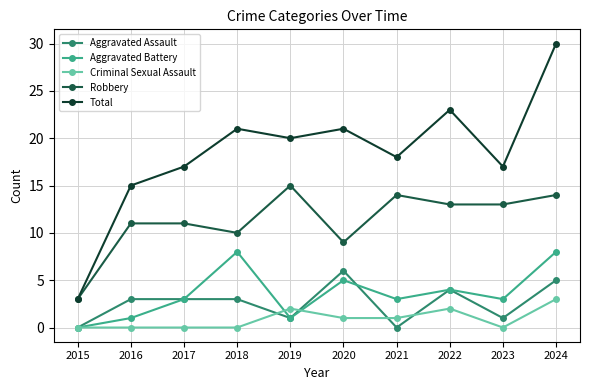

True or false: Robbery and Aggravated Assault intersect in this chart.

False